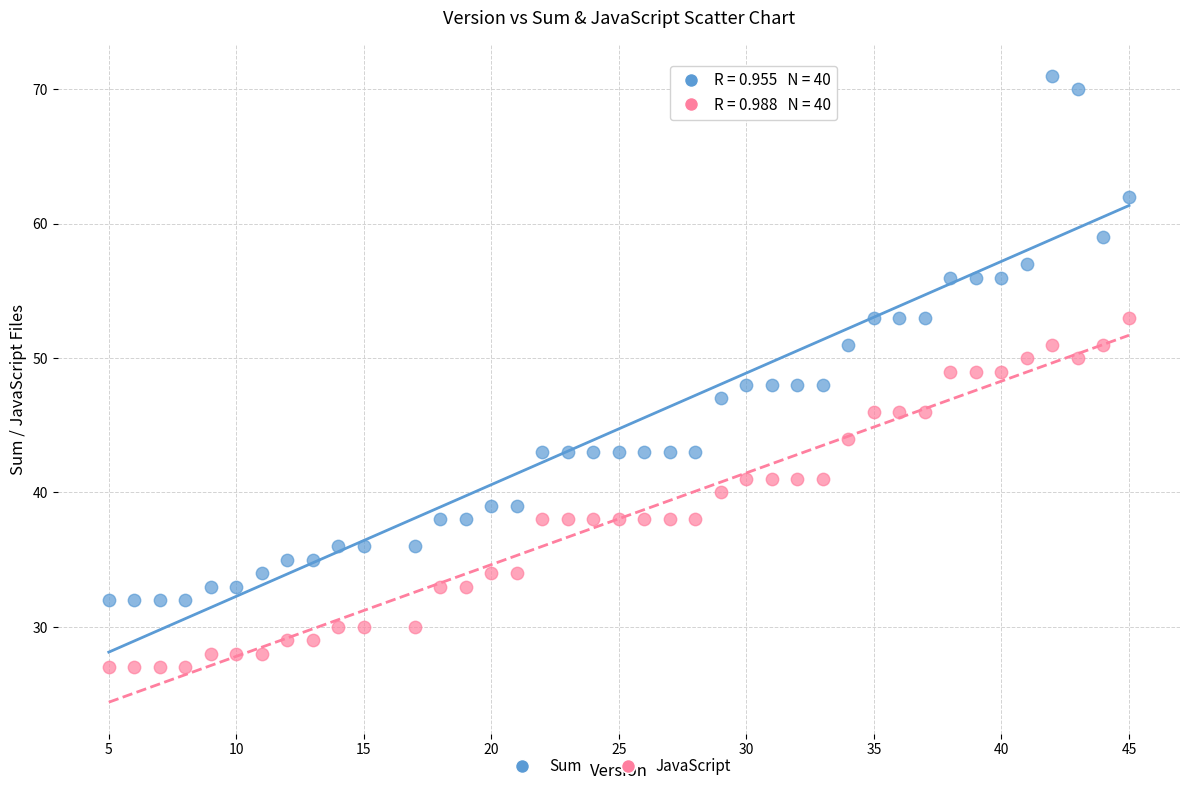

Across all data points, what is the range of X values (max minus min)?

40